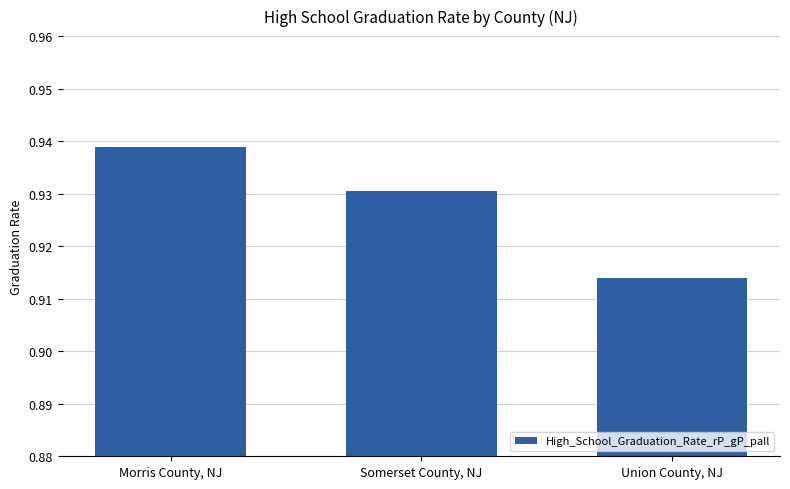

What is the sum of the values at Morris County, NJ and Union County, NJ?

1.9